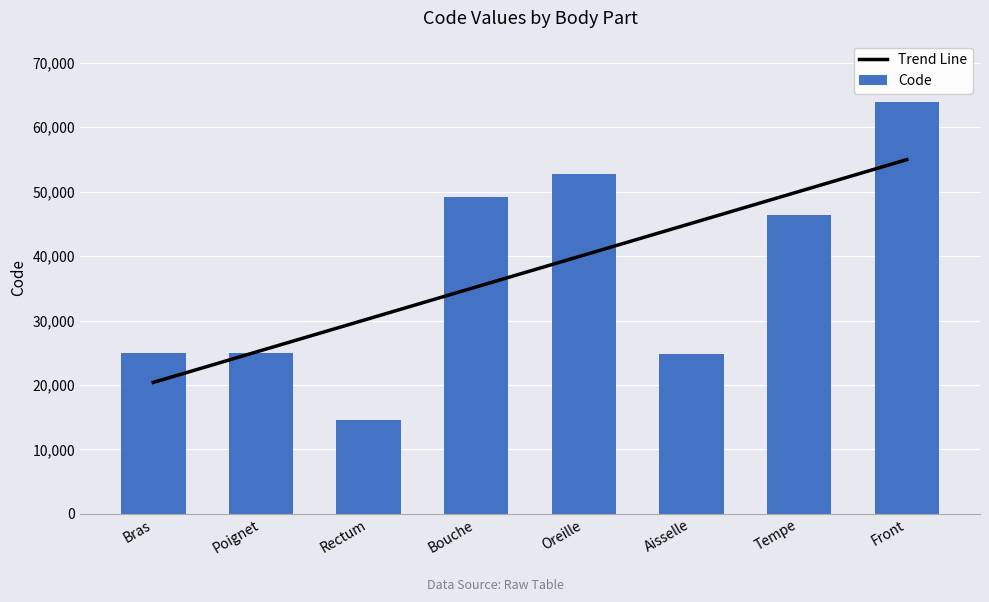

Between Bras and Poignet, which is larger?

Poignet